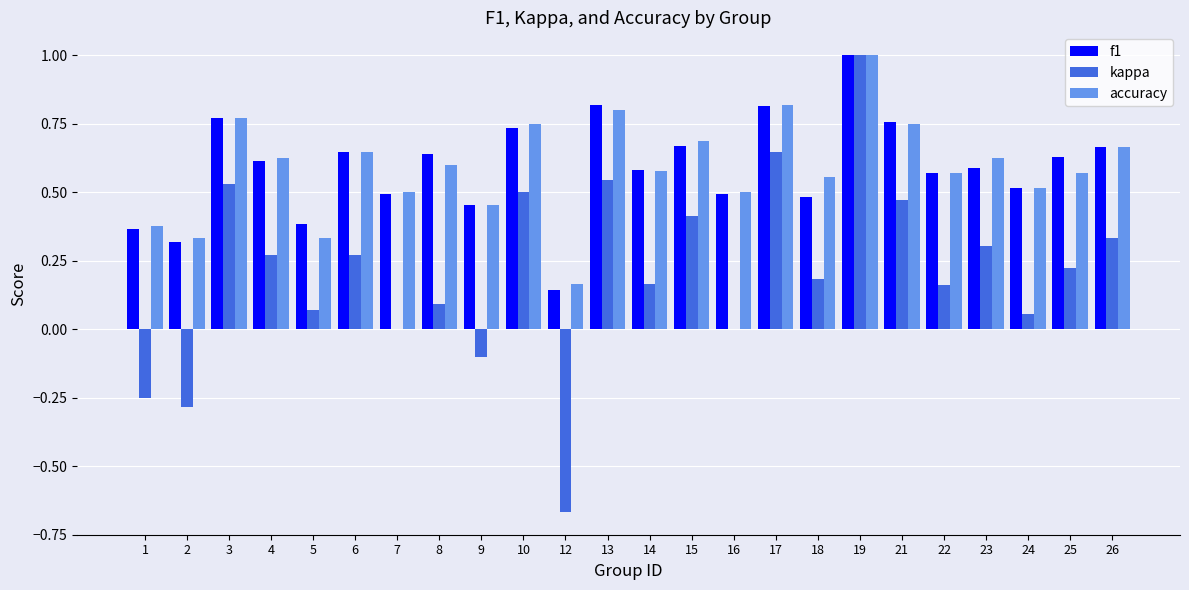

At which category is the sum across all series the highest?

19